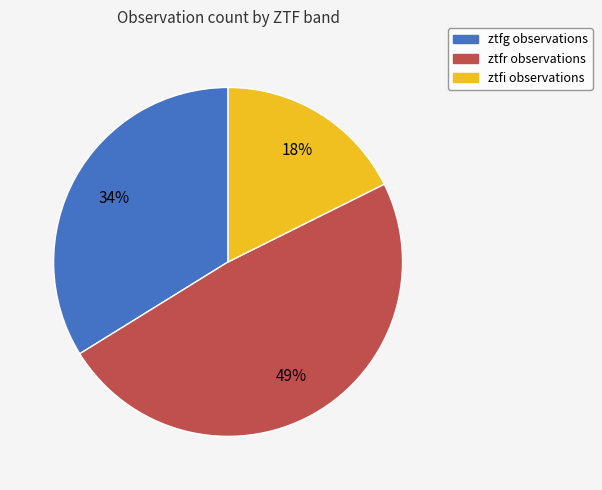

Is the sum of ztfr and ztfi greater than half?

Yes